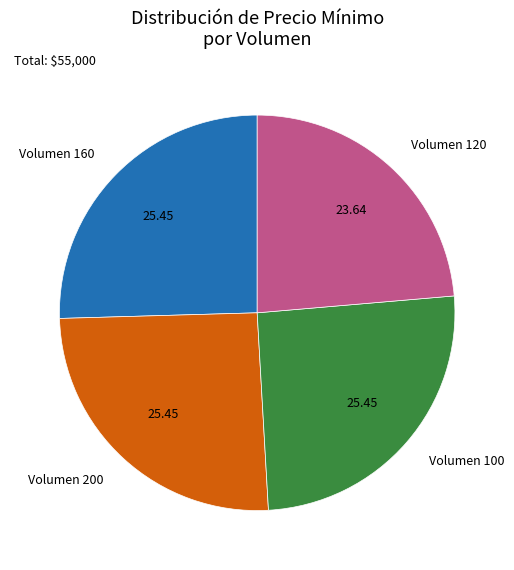

Is there a majority slice in this chart?

No